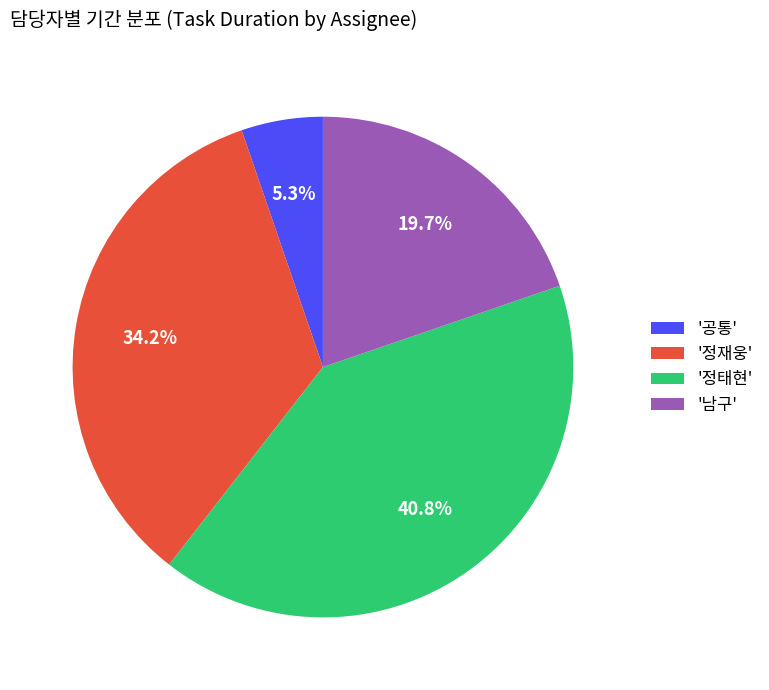

Count the number of slices in the pie.

4